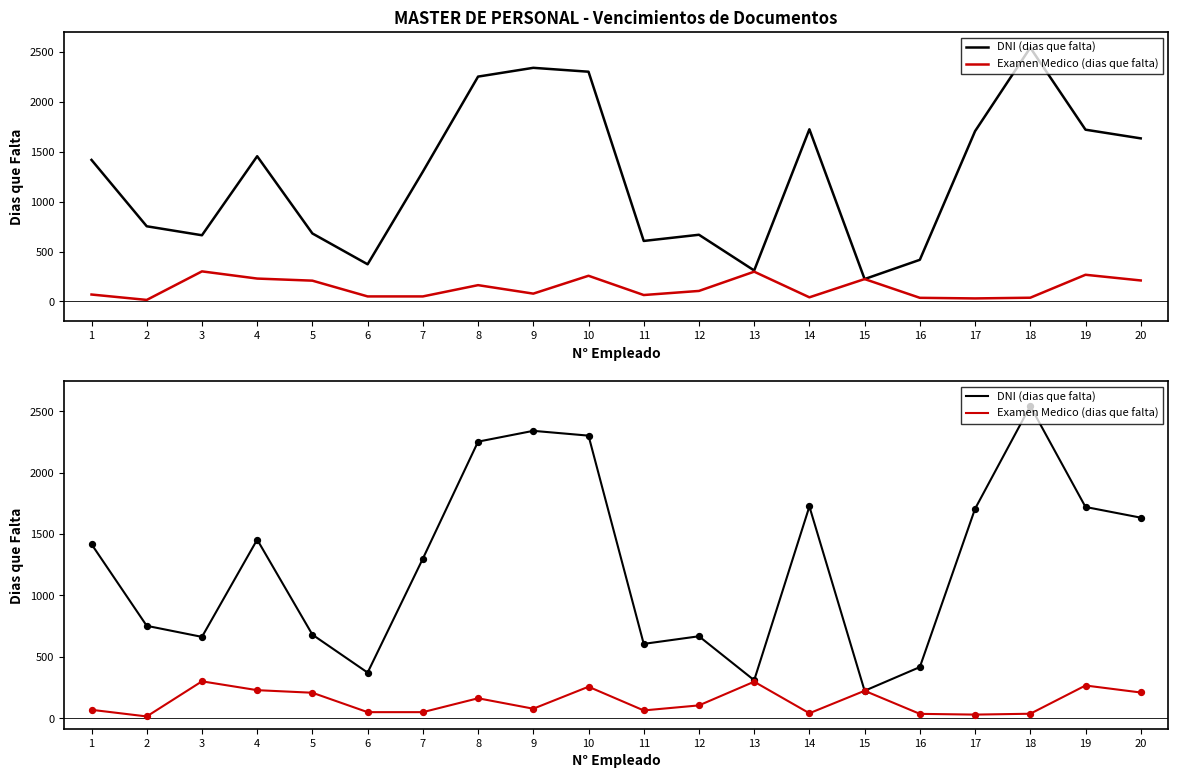

Which series contains the lowest Y value?

Examen Medico (dias que falta)